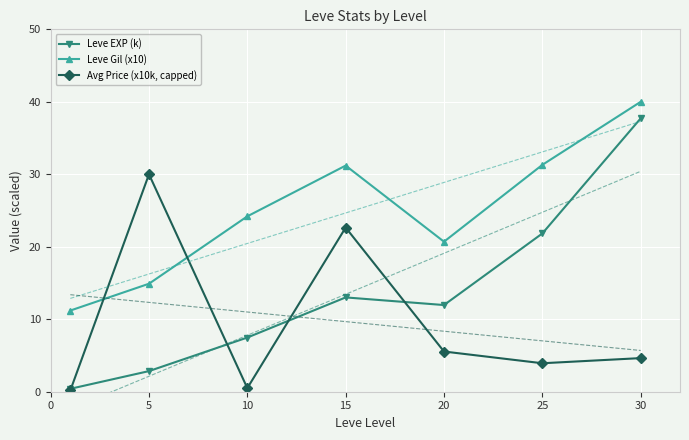

Reading left to right, extract all data points from this chart.

Leve EXP (k): 0.4	2.8	7.5	13.0	12.0	21.8	37.7
Leve Gil (x10): 11.2	14.9	24.2	31.2	20.7	31.3	40.0
Avg Price (x10k, capped): 0.2	30.0	0.5	22.6	5.5	3.9	4.6